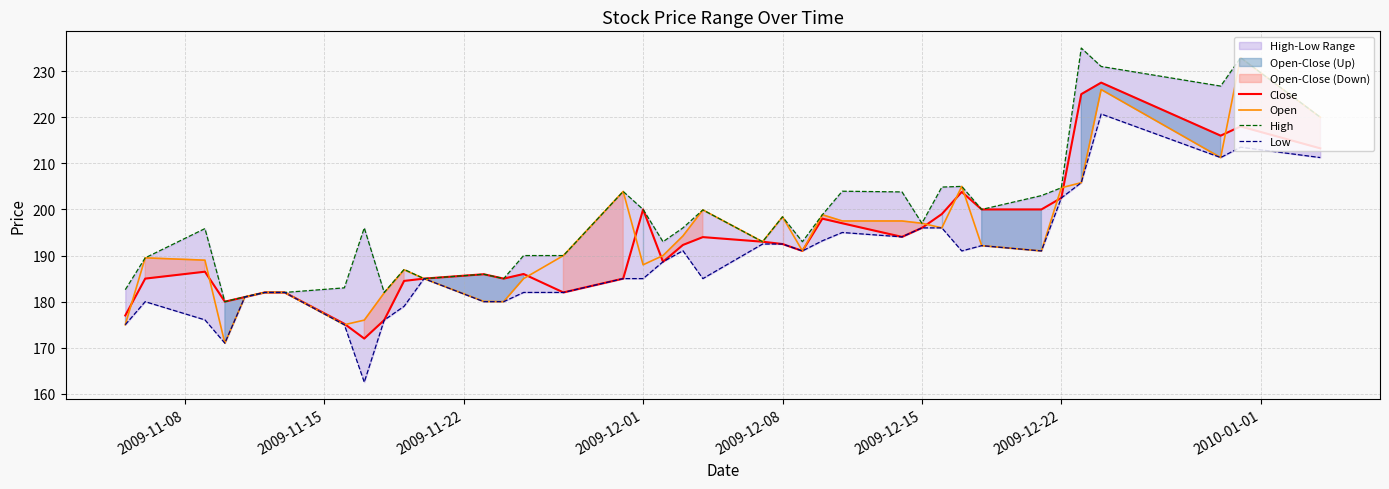

What is the value of the Open point at the 36th from the left?

211.2